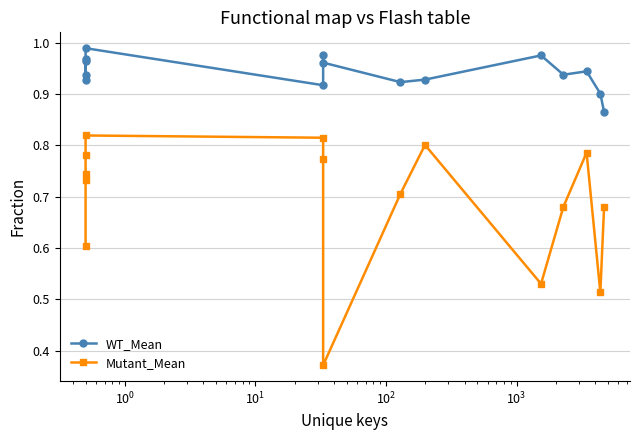

What is the greatest value displayed?

1.0